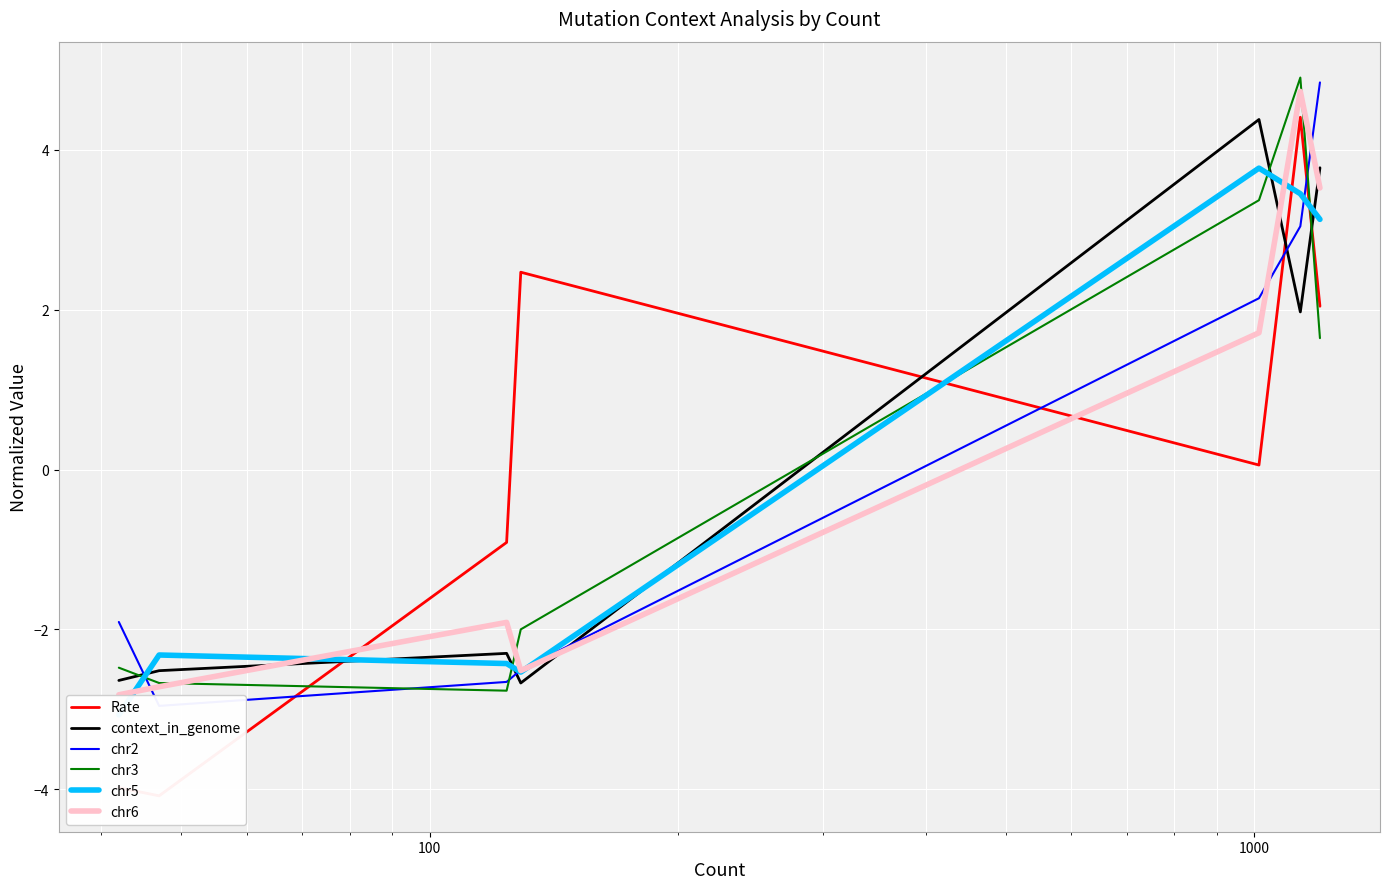

How many intersections are there between chr2 and Rate?

4